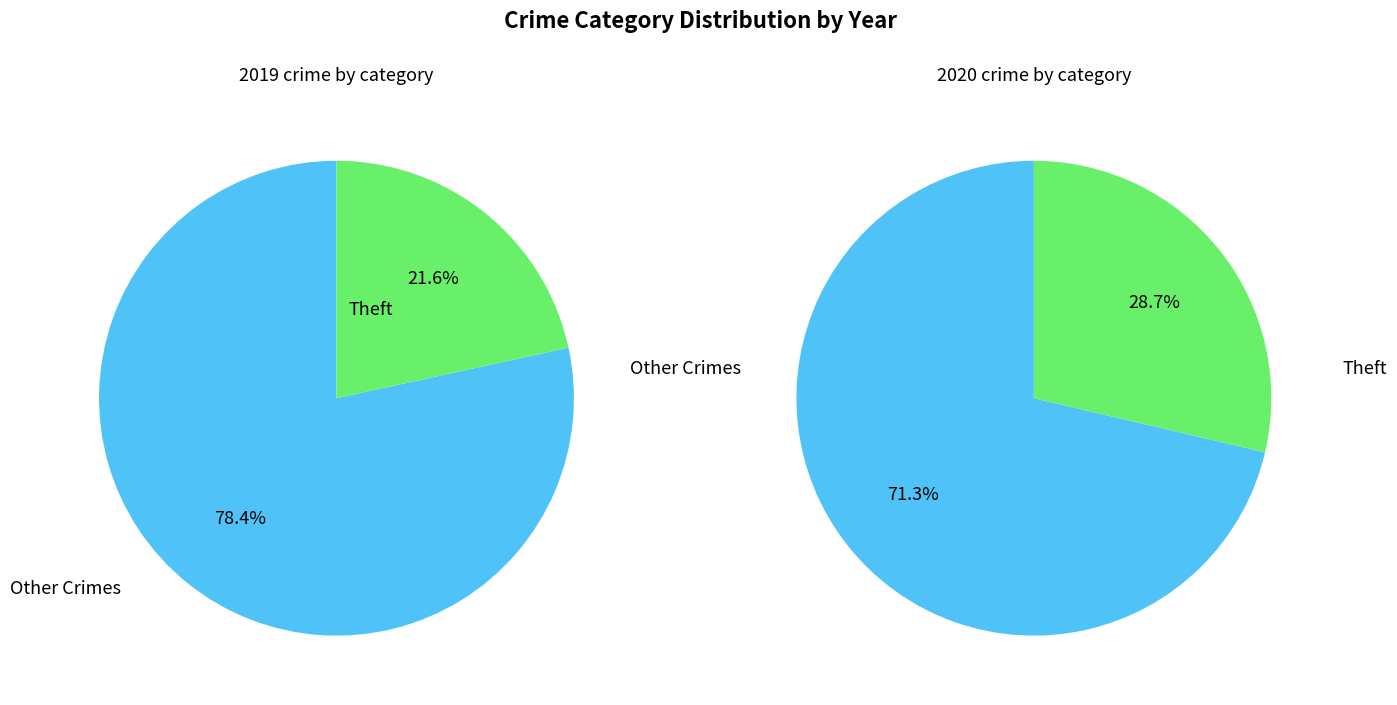

Is it true that 2 is 11% of the pie?

False